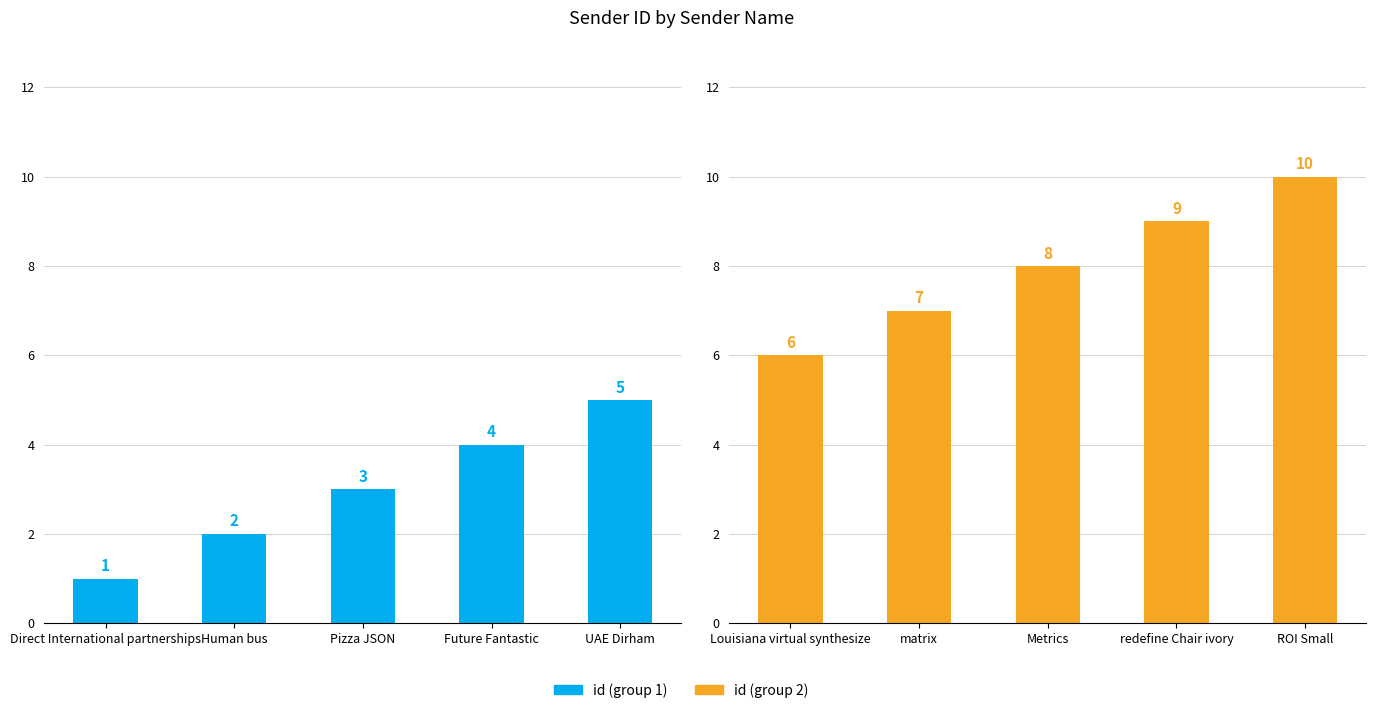

The value of id (group 2) at Louisiana virtual synthesize is 9. True or false?

False